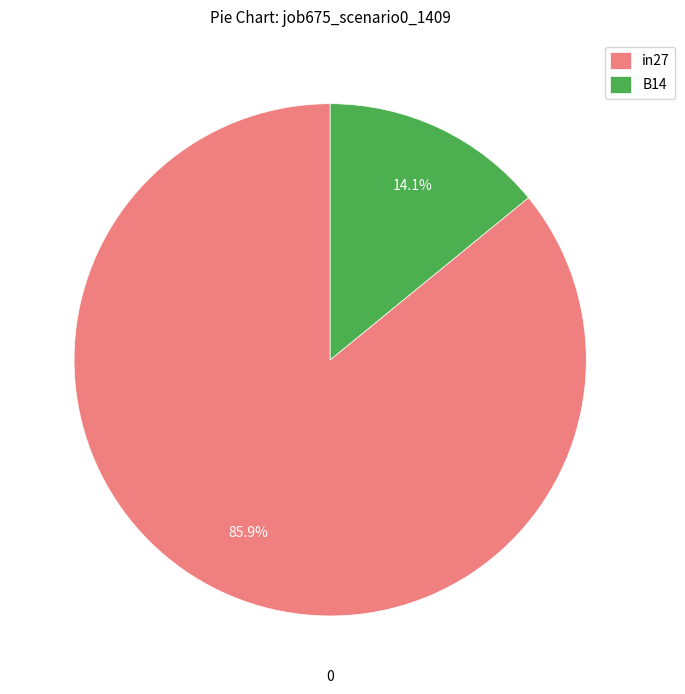

What percentage is the B14 slice, to the nearest percent?

14%